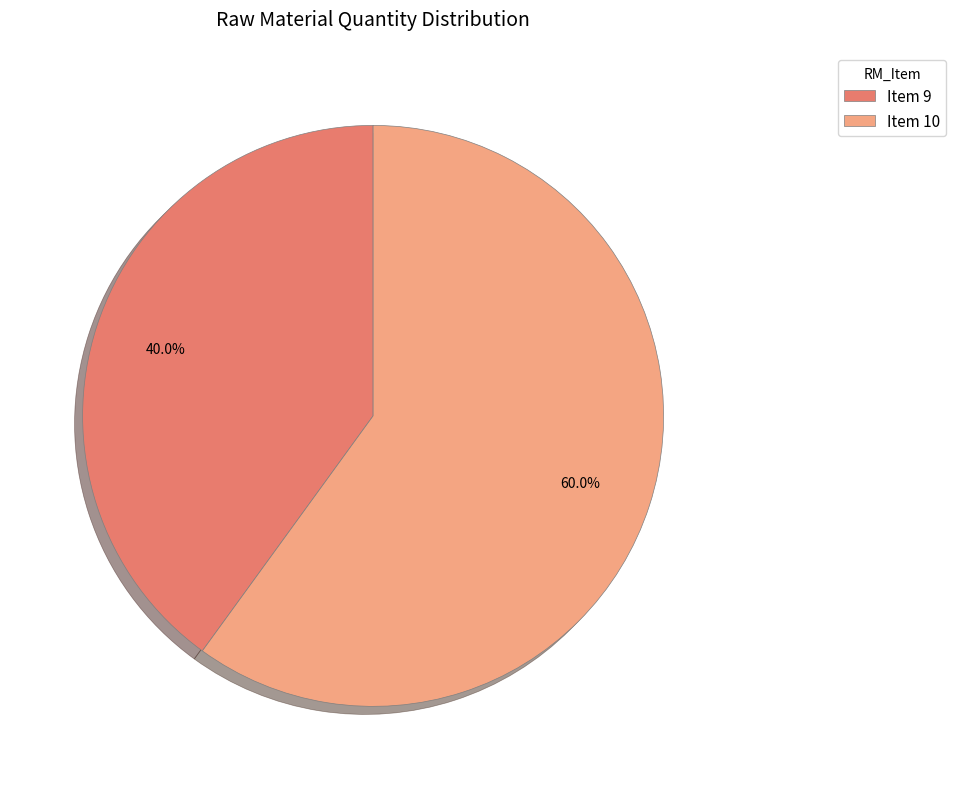

To the nearest percent, what is the difference between the Item 10 and Item 9 slice percentages?

20%